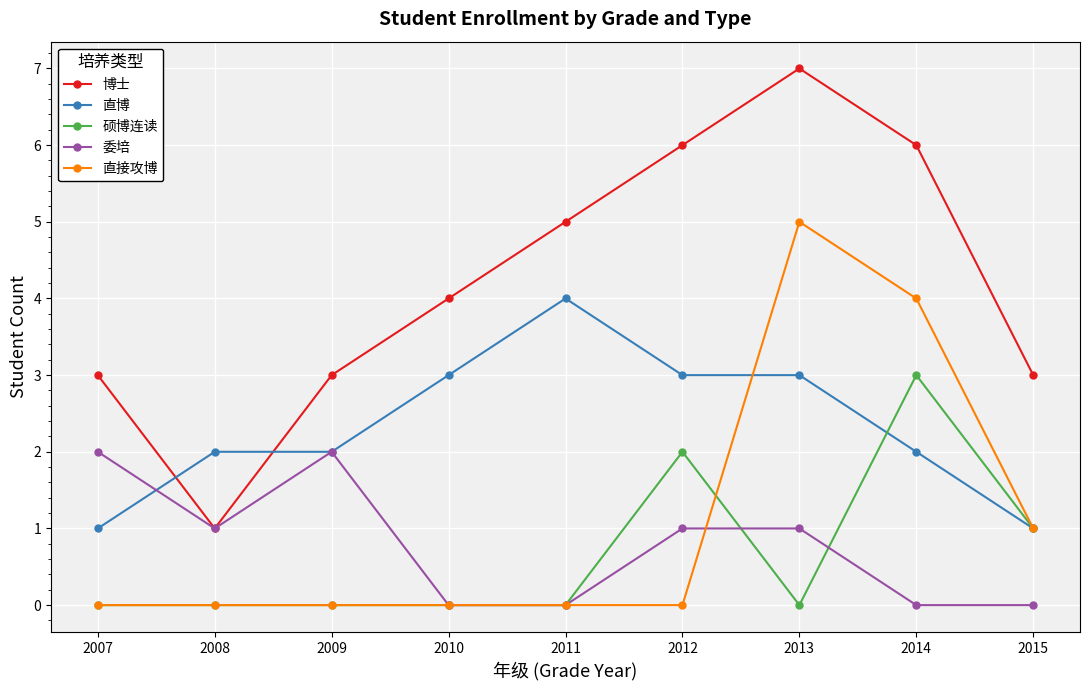

At which category does the chart reach its peak across all series?

2013